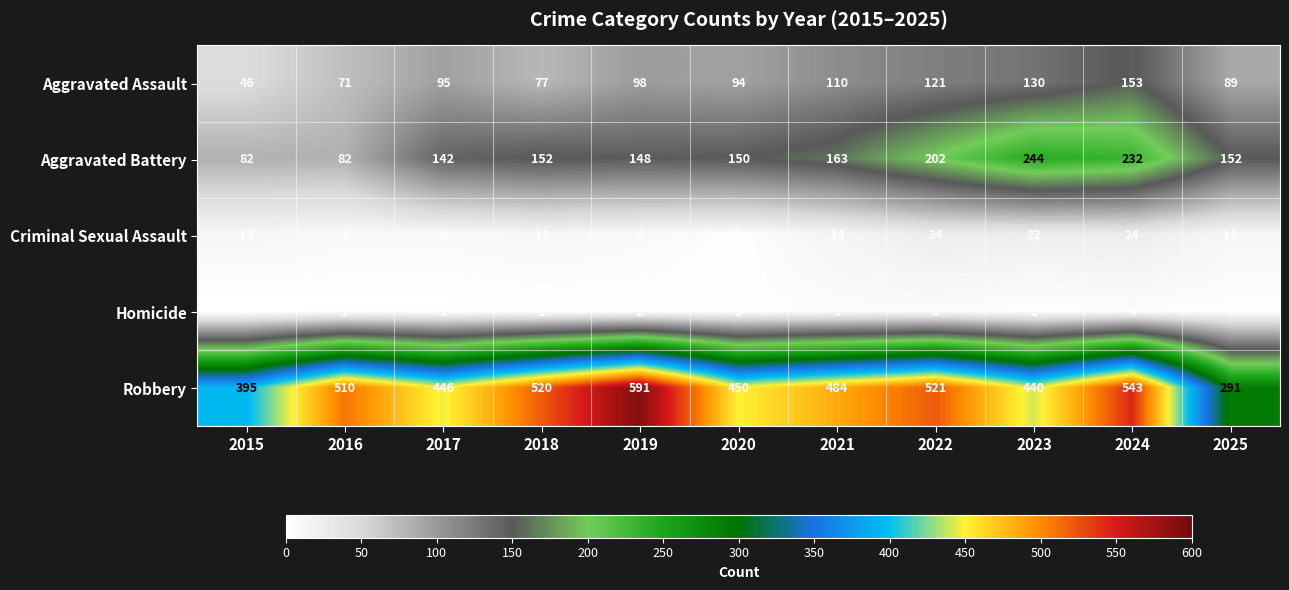

What is the difference between the Aggravated Battery values at 2024 and 2022?

30